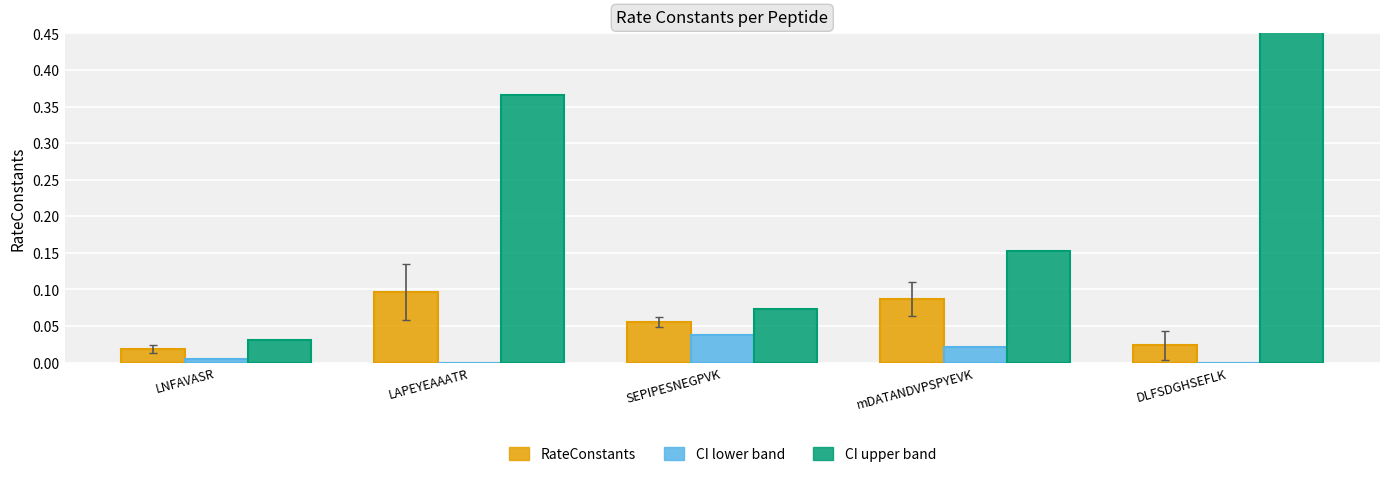

What is the sum of the RateConstants values at LAPEYEAAATR and SEPIPESNEGPVK?

0.2